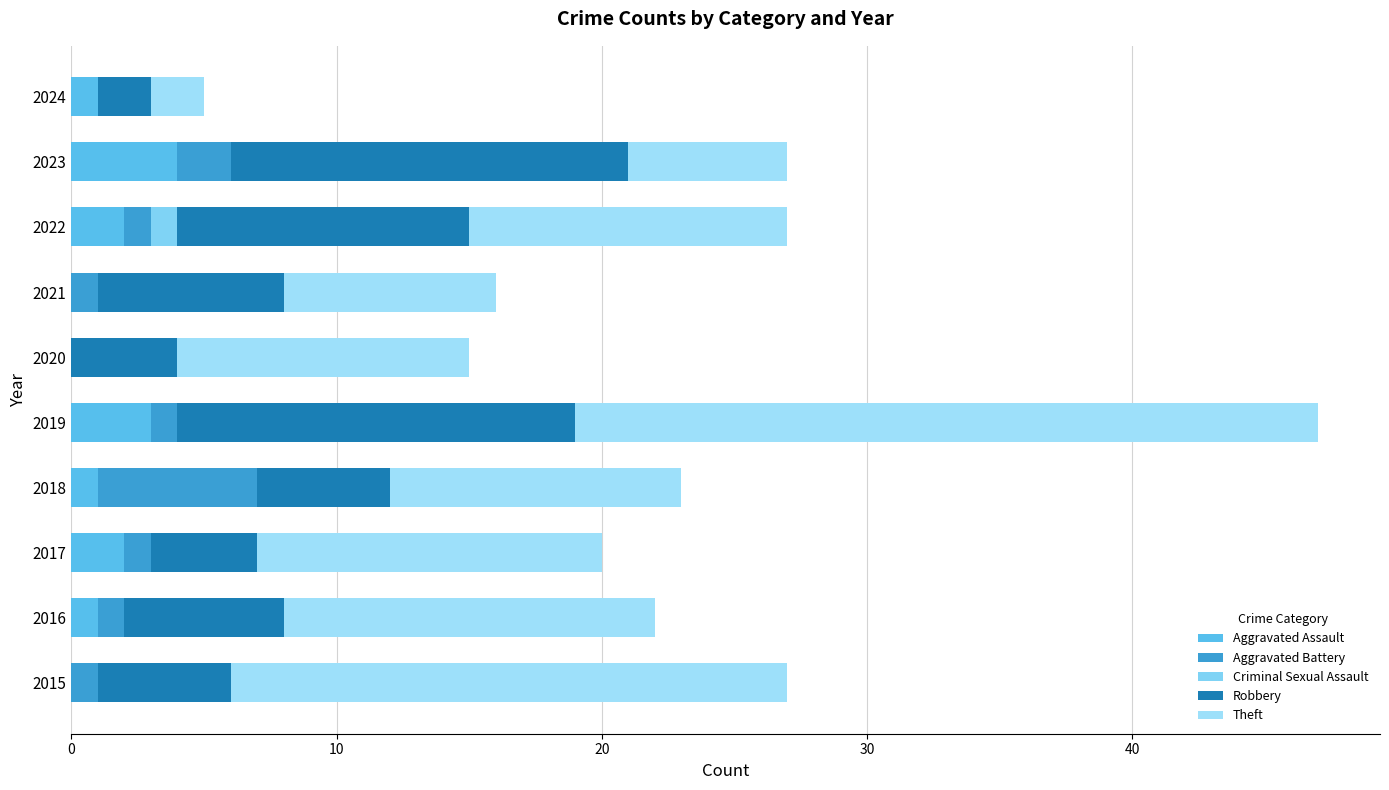

At how many categories does at least one series exceed 13?

4